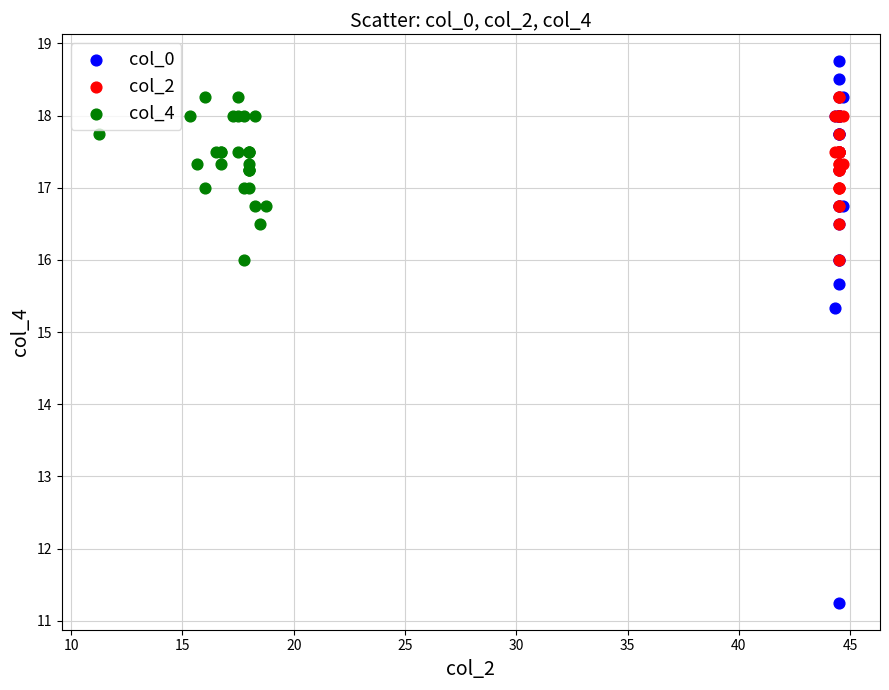

Which series has the largest Y range (max minus min)?

col_0